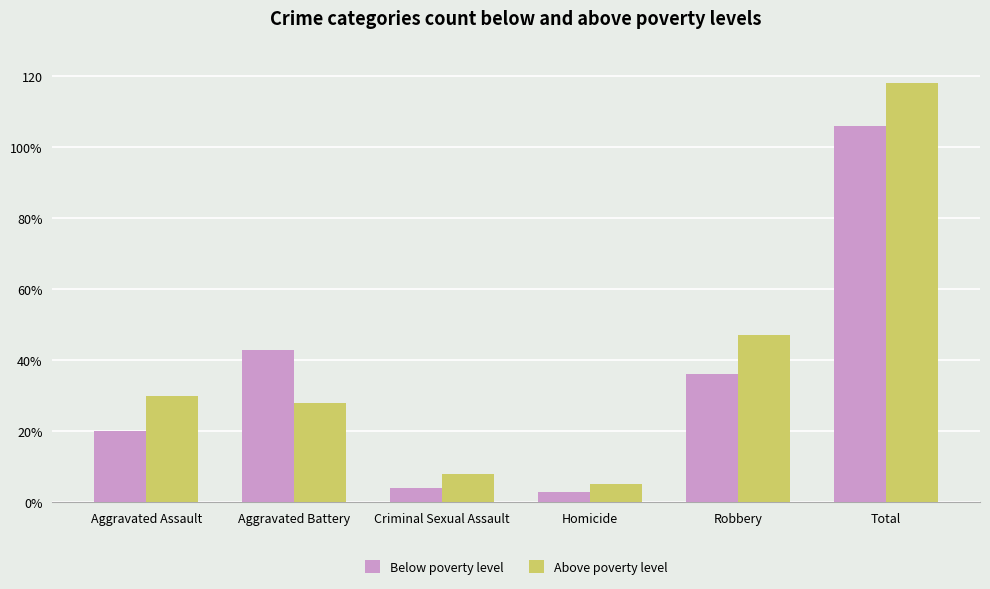

List the labels in order of Above poverty level value, largest first.

Total, Robbery, Aggravated Assault, Aggravated Battery, Criminal Sexual Assault, Homicide